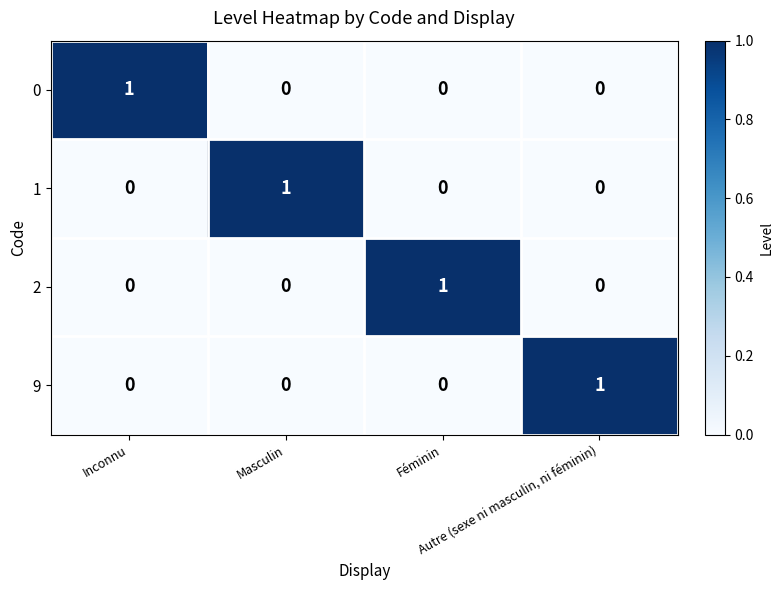

How many positive values does the 0 series have?

1